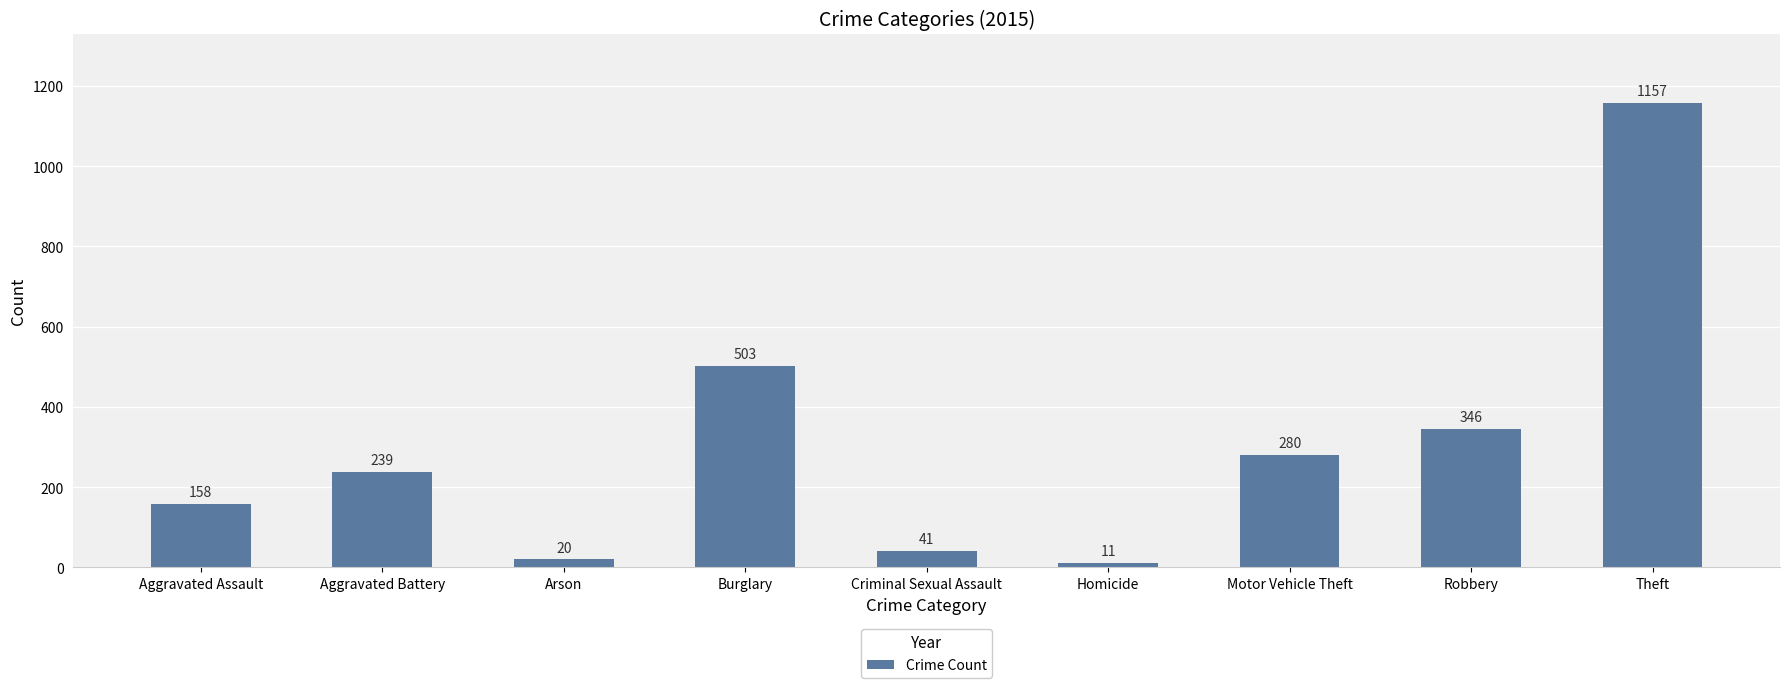

List the labels in order of value, smallest first.

Homicide, Arson, Criminal Sexual Assault, Aggravated Assault, Aggravated Battery, Motor Vehicle Theft, Robbery, Burglary, Theft